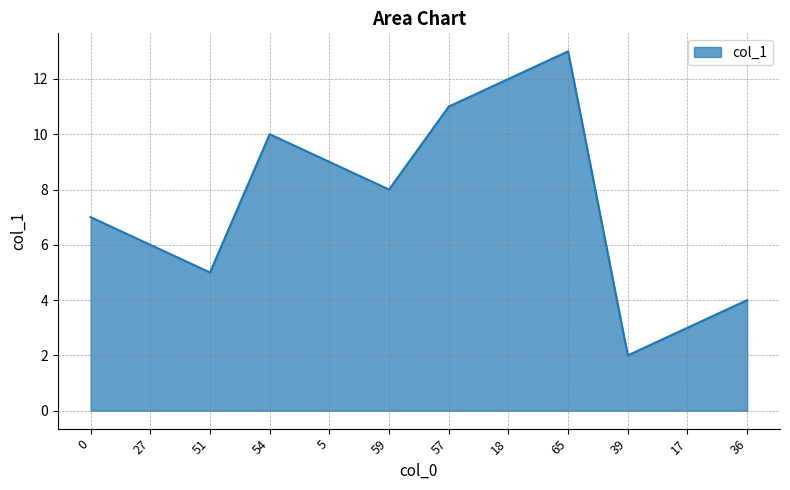

Which category has the lowest value across all series?

39